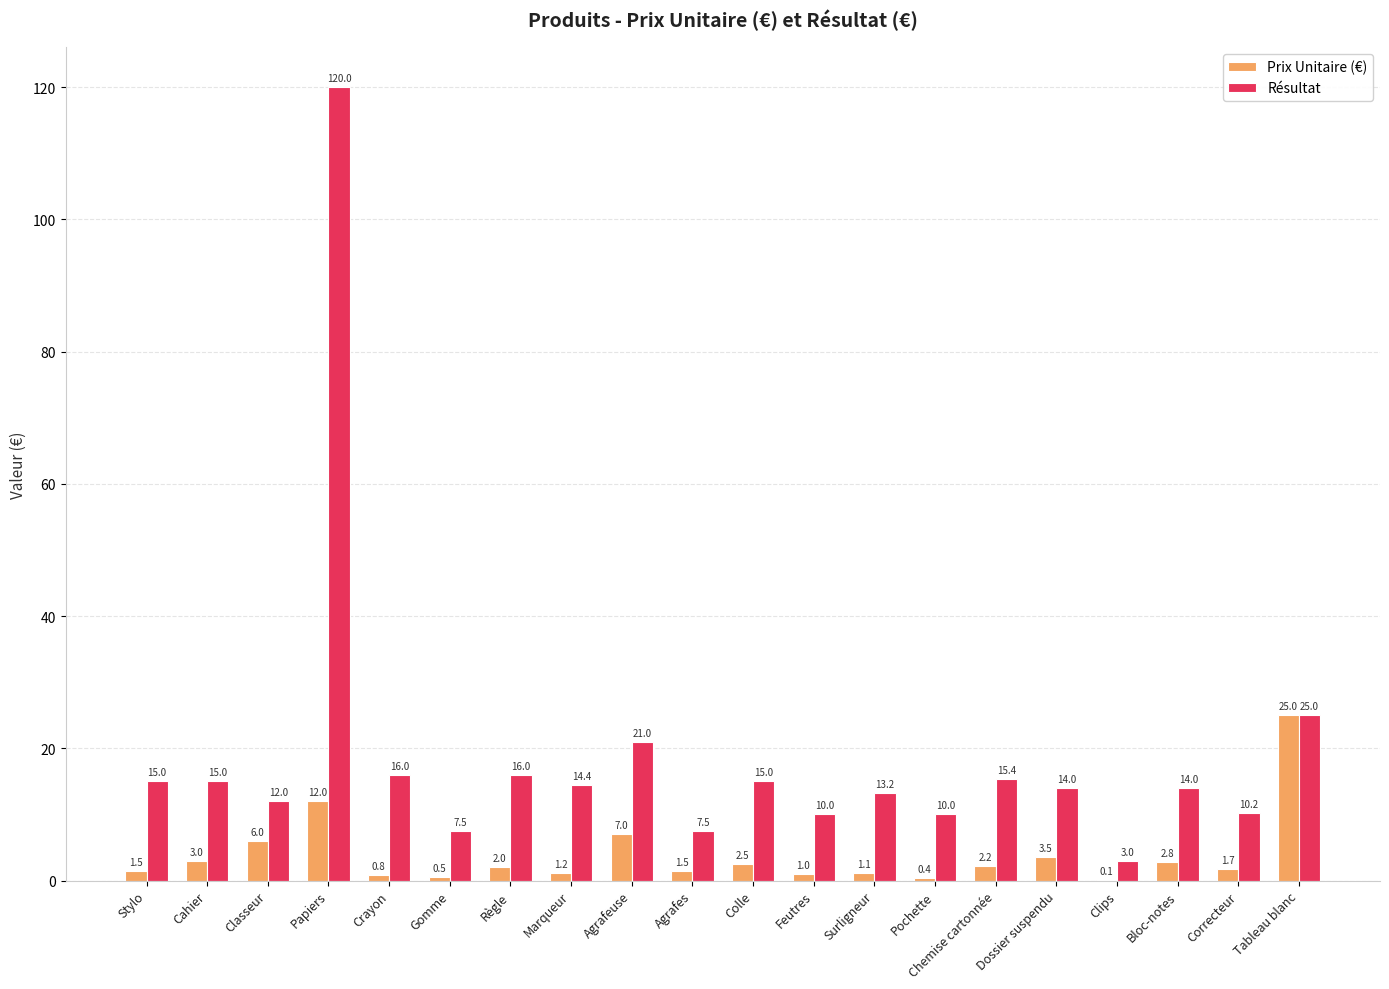

What are all the series names shown in the legend?

Prix Unitaire (€), Résultat